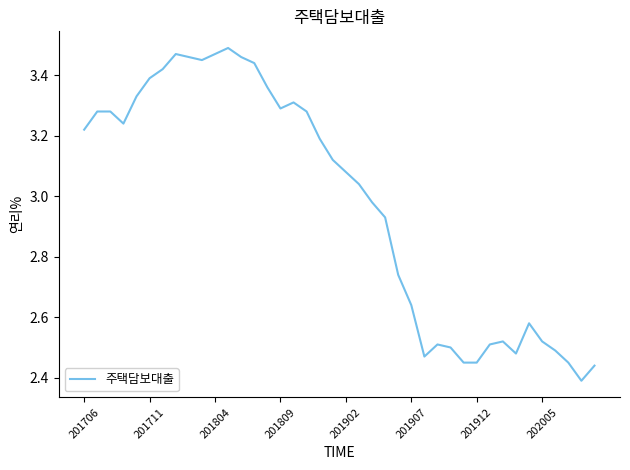

What is the difference between the maximum and minimum values?

1.1